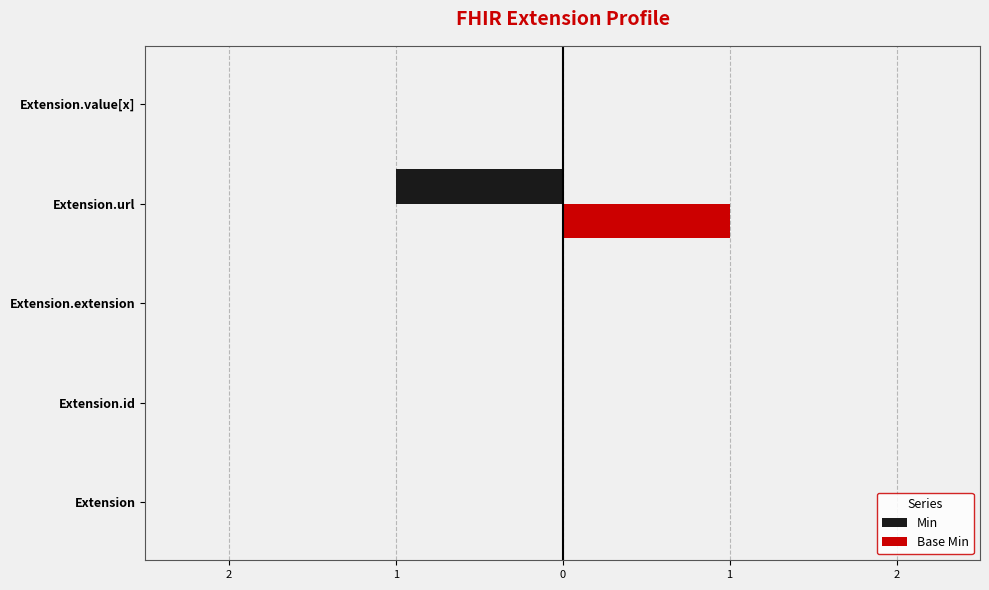

What are all the series names shown in the legend?

Min, Base Min